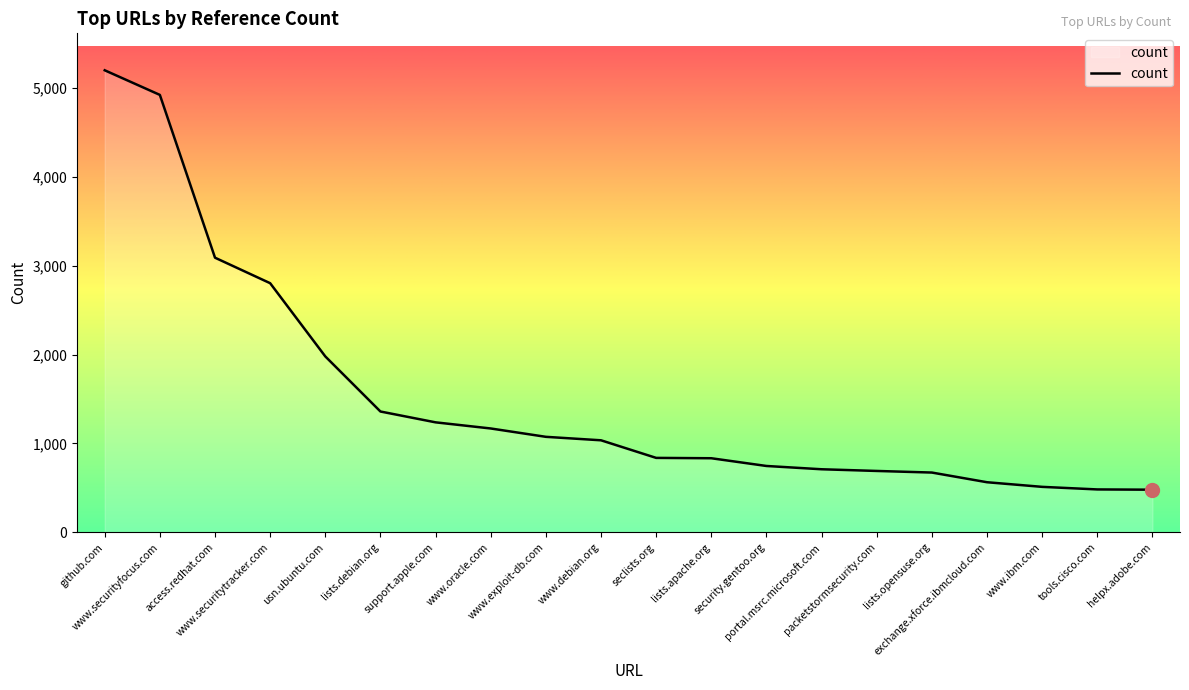

What is the greatest value displayed?

5199